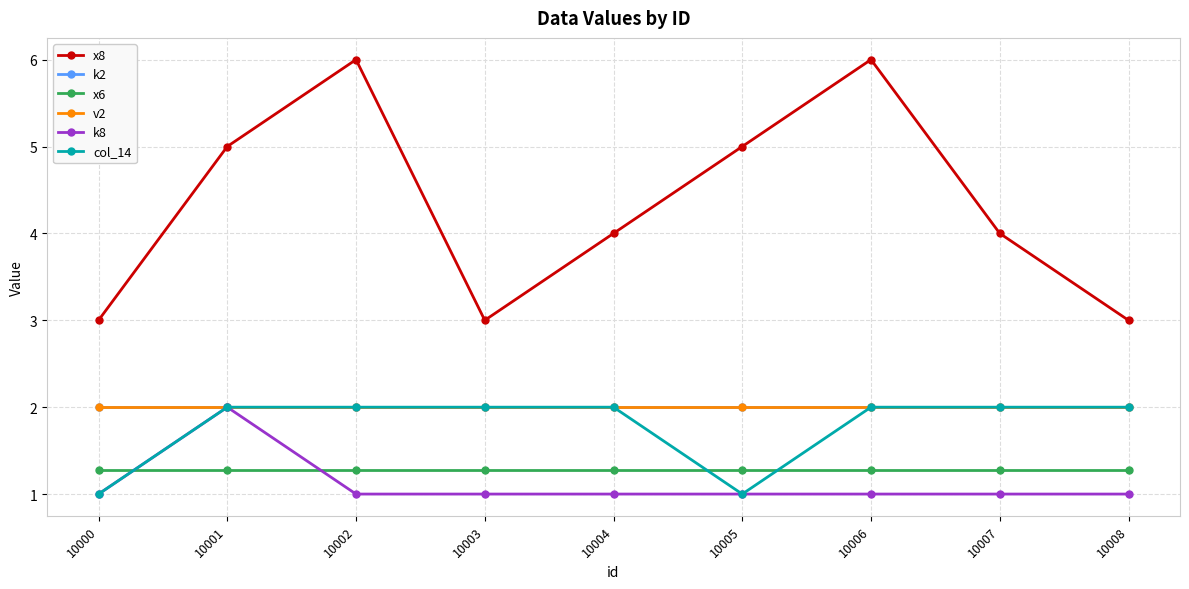

How many data points in col_14 are less than 2?

2